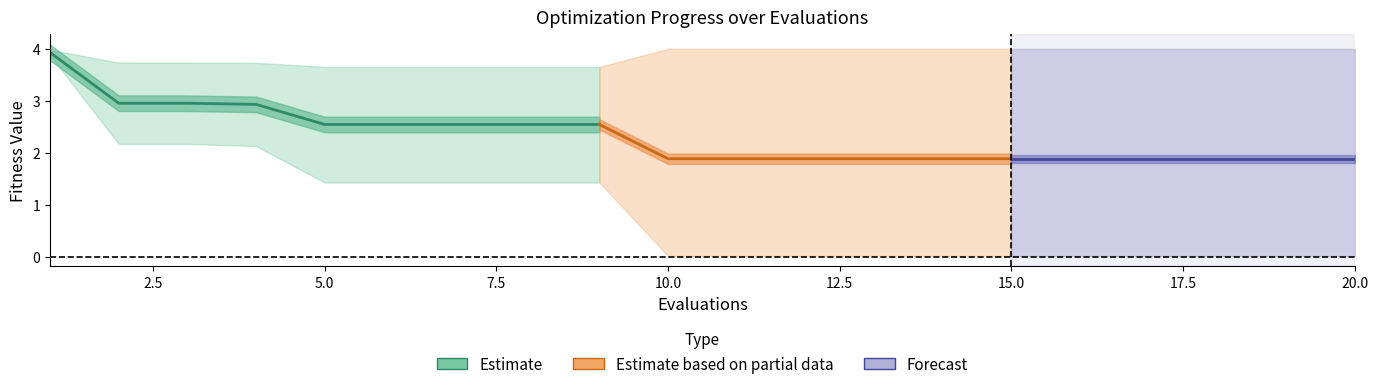

What is the value of the worst point at the 14th from the left?

4.0